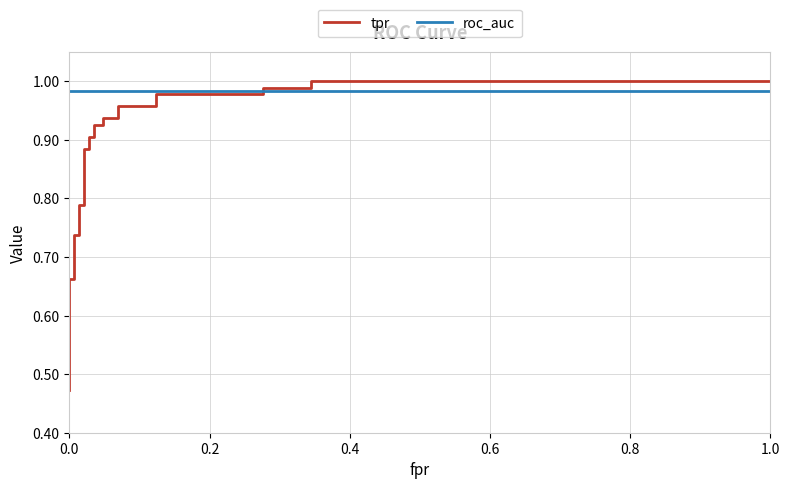

What is the smallest value displayed?

0.5